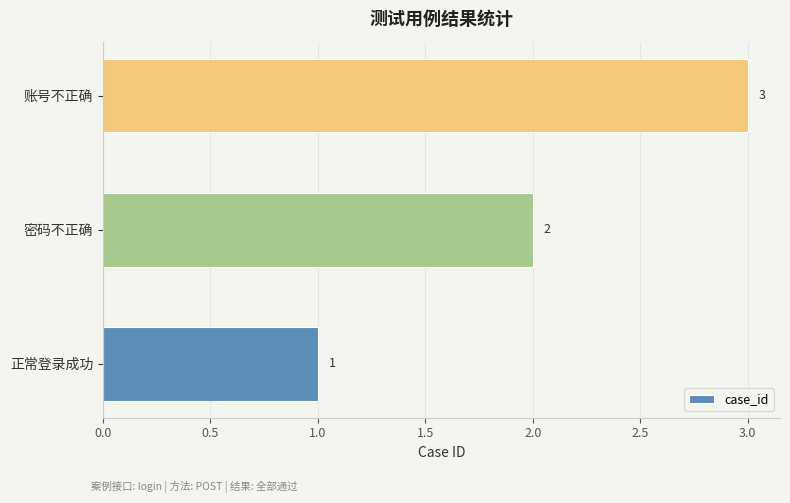

What is the sum of all values?

6